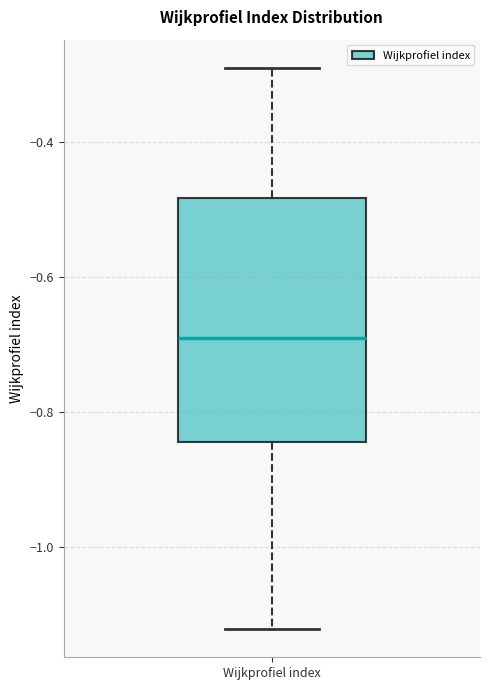

Where does the upper whisker of the box for Wijkprofiel index end on the y-axis? The values are not printed on the chart, so give them approximately, as read against the axis.

-0.30